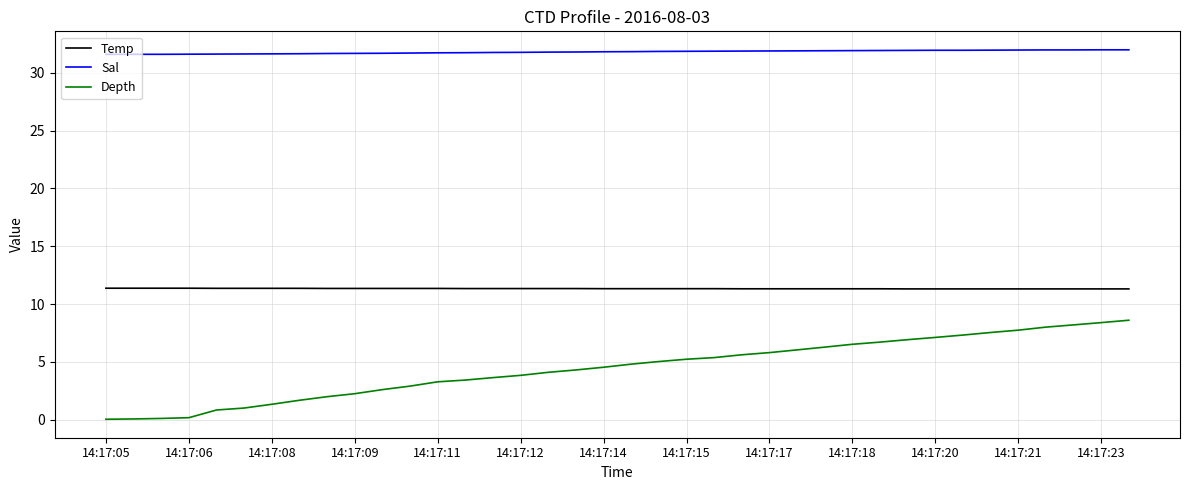

Rank the series by their maximum value, from highest to lowest.

Sal, Temp, Depth